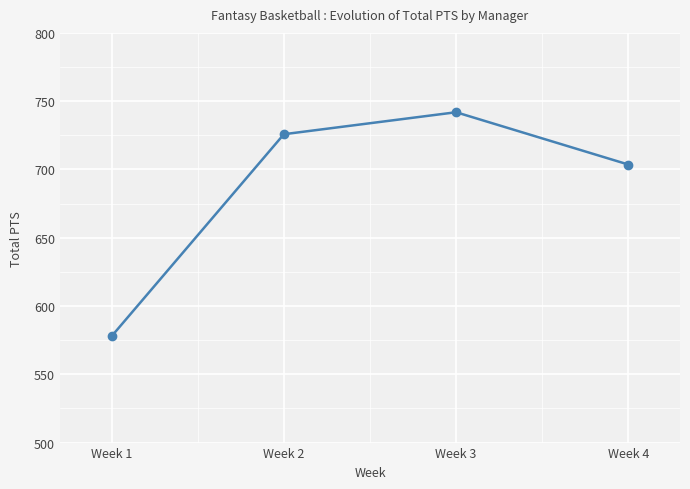

The value at Week 1 is 785.9. True or false?

False